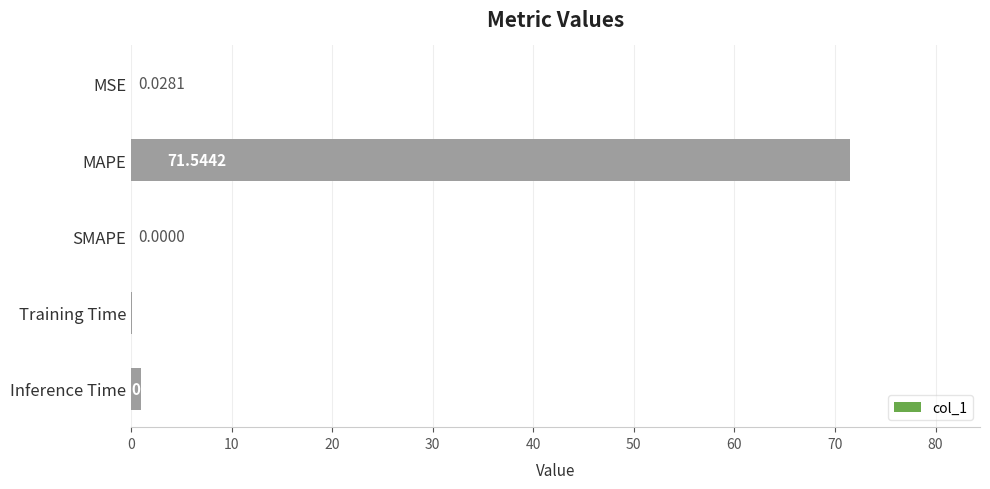

Count the number of categories in the chart.

5